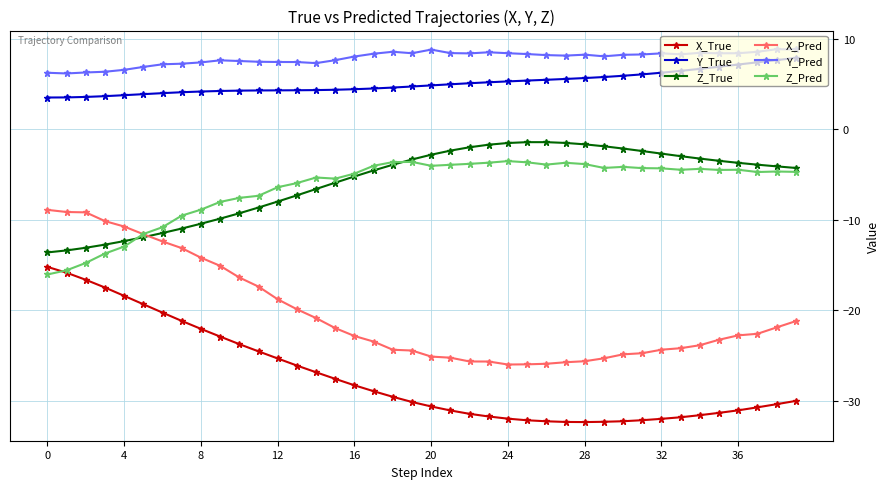

What is the value of the Z_True point at the 23rd from the left?

-2.0